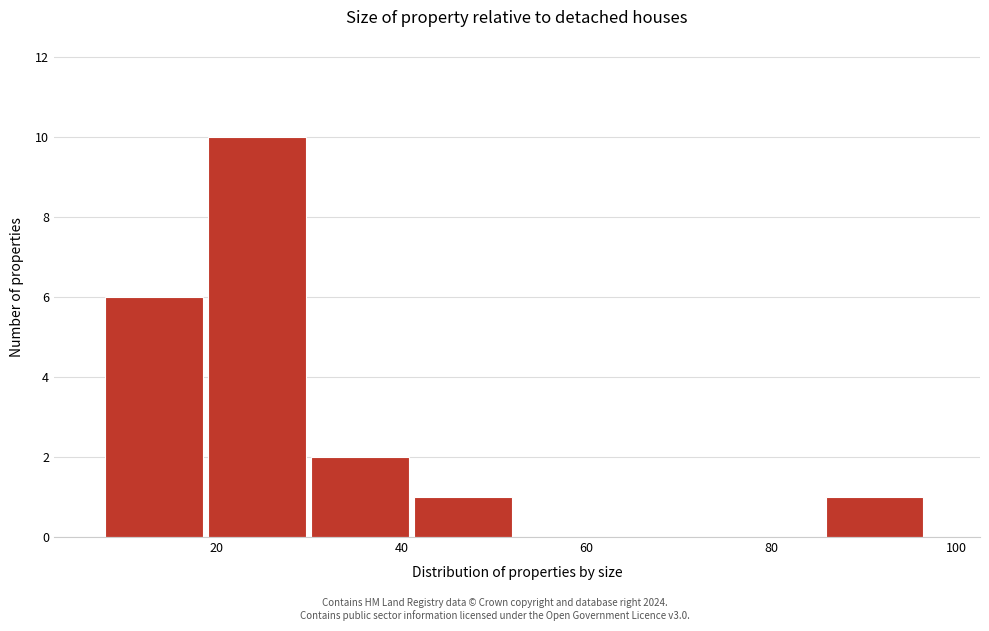

What is the height of the bar covering 86 to 98 on the x-axis? Neither the bar edges nor the heights are printed on the chart, so give them approximately, as read against the axes.

1